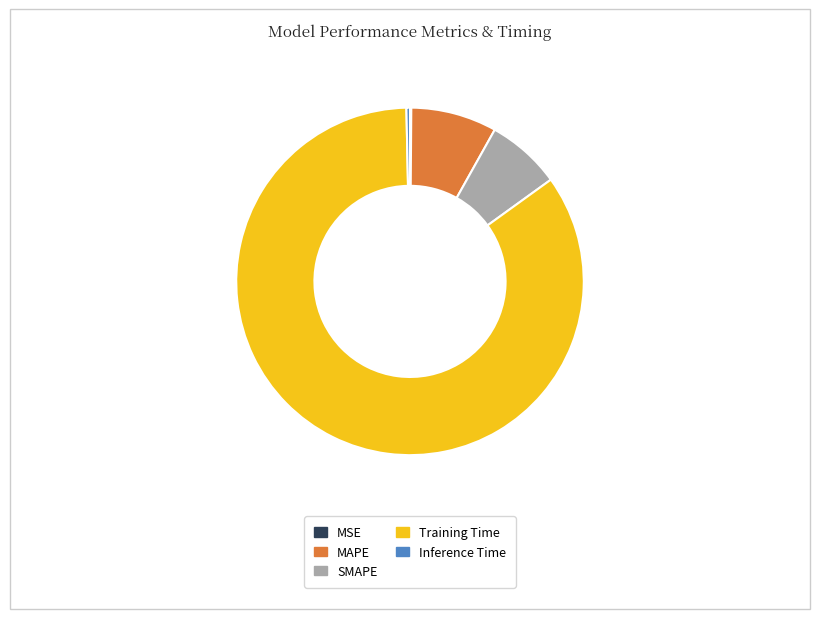

What is the majority slice?

Training Time